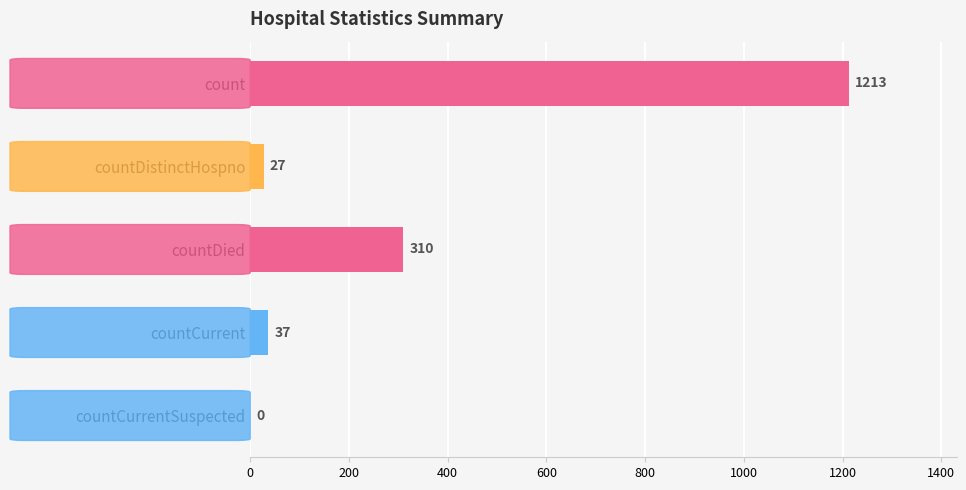

Reading top to bottom, list all the values displayed in this chart.

count=1213	countDistinctHospno=27	countDied=310	countCurrent=37	countCurrentSuspected=0